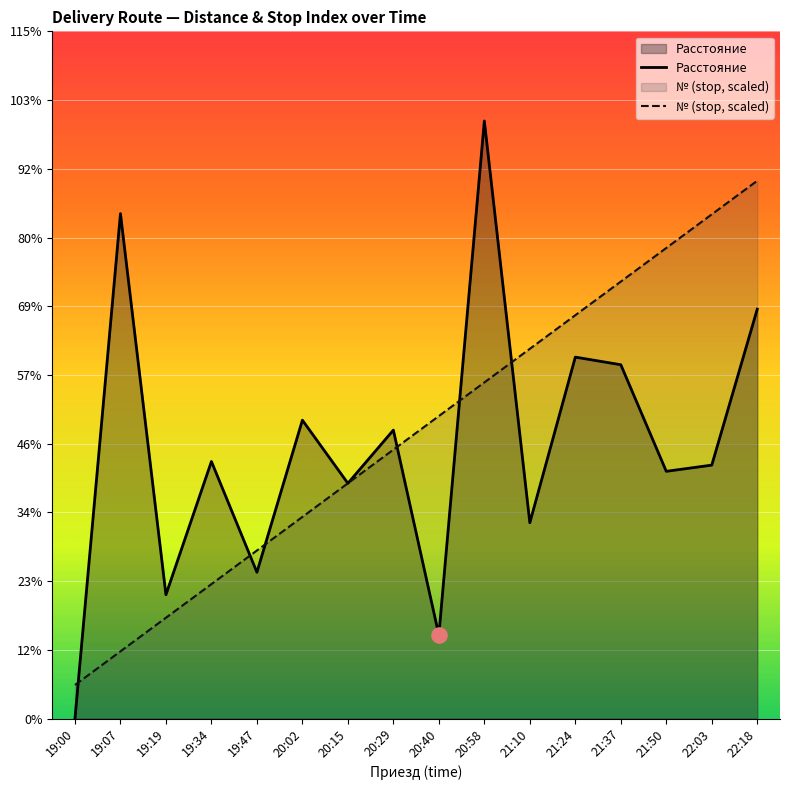

At which category is the sum across all series the highest?

22:18